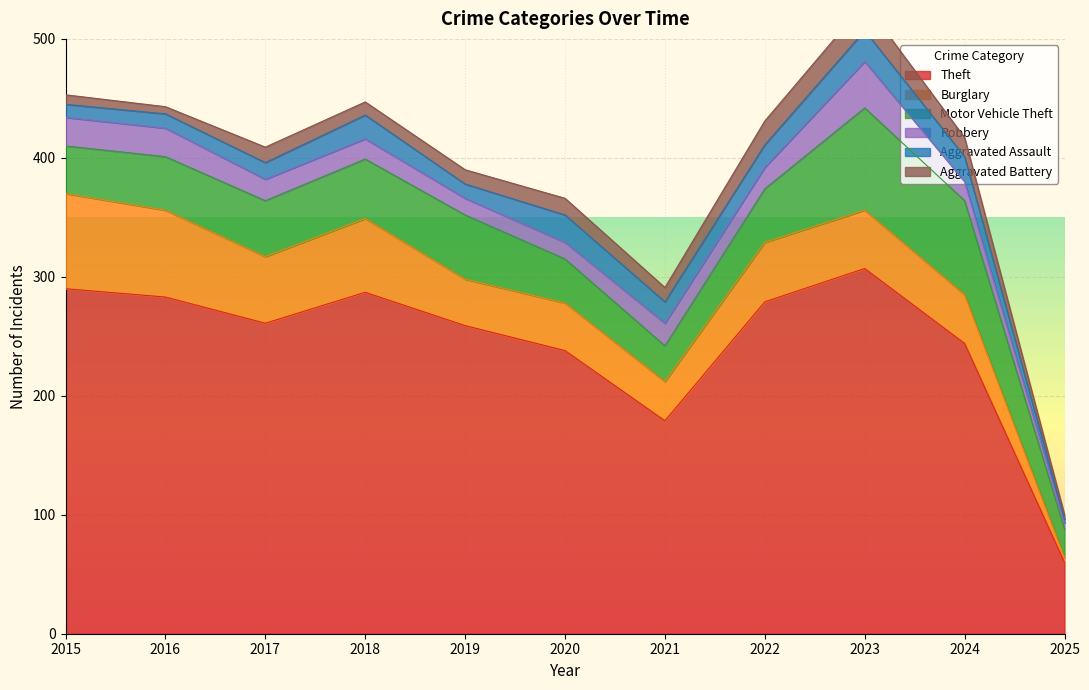

True or false: Theft has more than 0 interior local peaks.

True